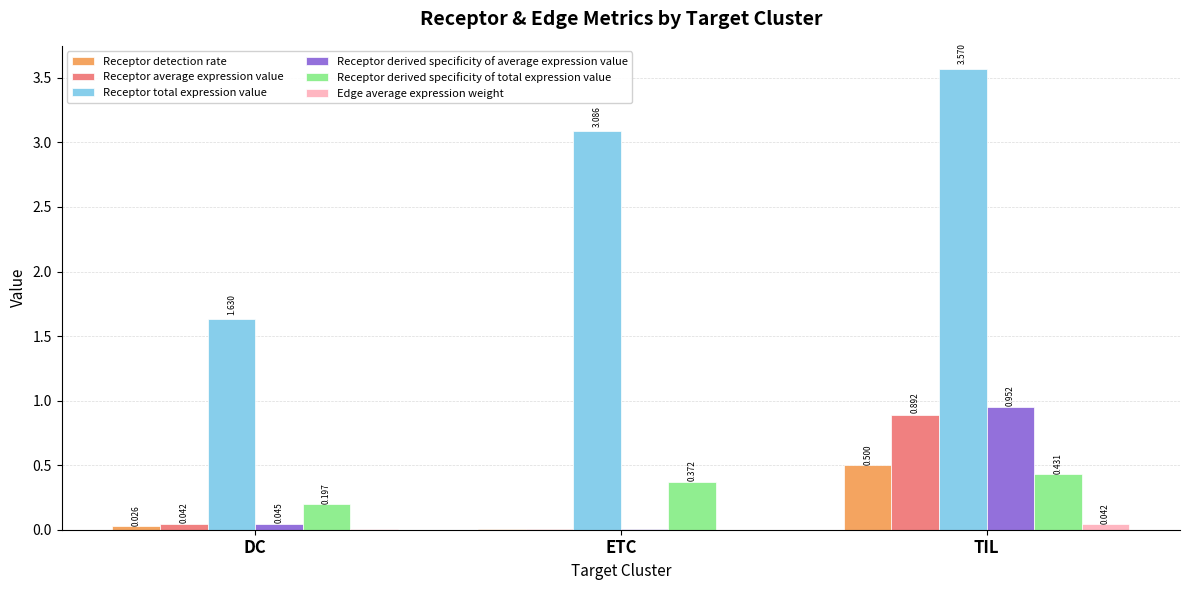

What is the total value across all series at DC?

1.9